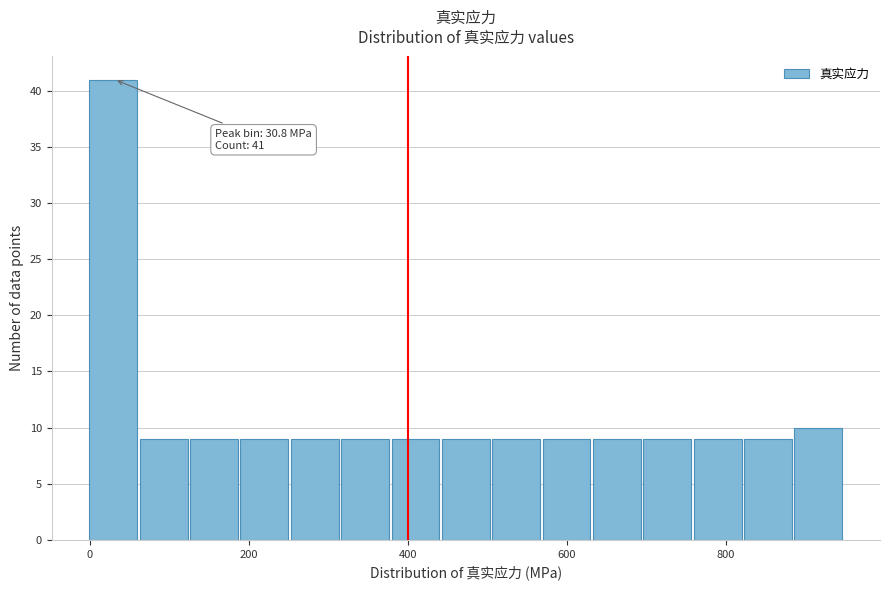

Around what value on the x-axis is the tallest bar? Give the approximate position of its centre, as read against the axis.

20